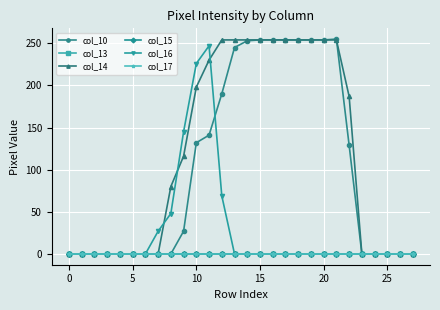

What is the label of the 13th point from the right?

15